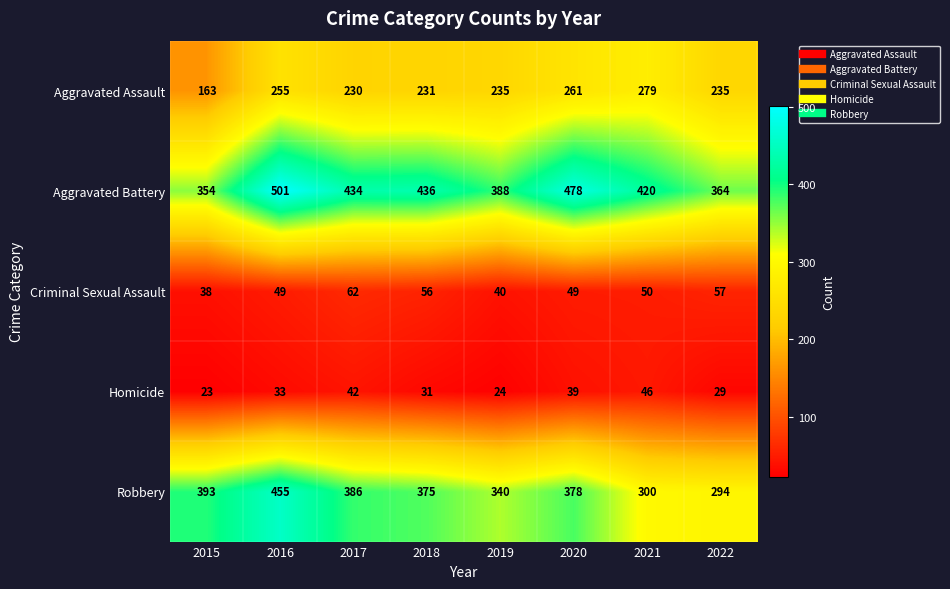

What is the maximum value shown in the chart?

501